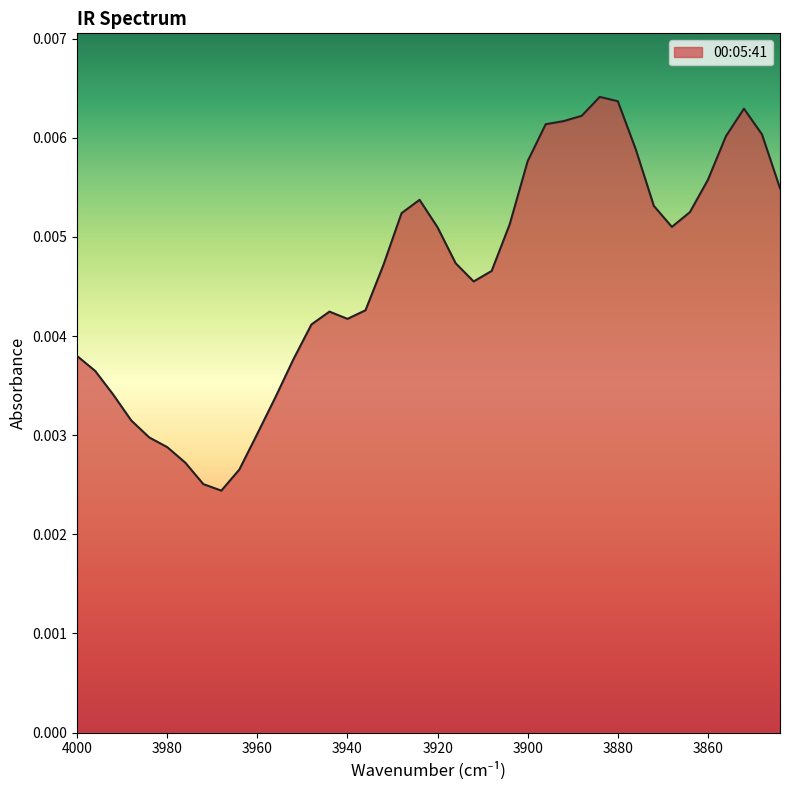

Rank the categories by value from highest to lowest.

3884, 3880, 3852, 3888, 3892, 3896, 3848, 3856, 3876, 3900, 3860, 3844, 3924, 3872, 3864, 3928, 3904, 3868, 3920, 3916, 3932, 3908, 3912, 3936, 3944, 3940, 3948, 4000, 3952, 3996, 3992, 3956, 3988, 3960, 3984, 3980, 3976, 3964, 3972, 3968